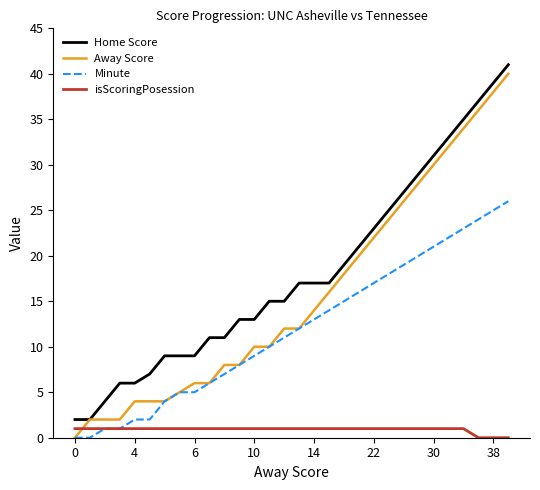

What is the maximum value shown in the chart?

41